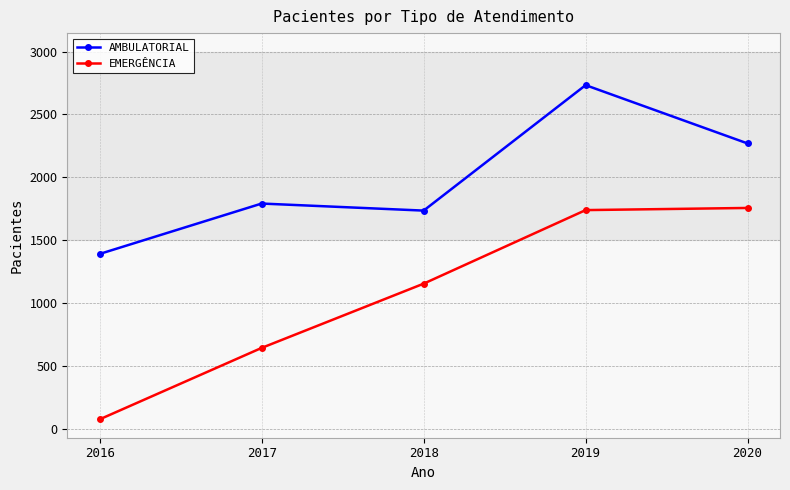

Count the number of data series in this chart.

2